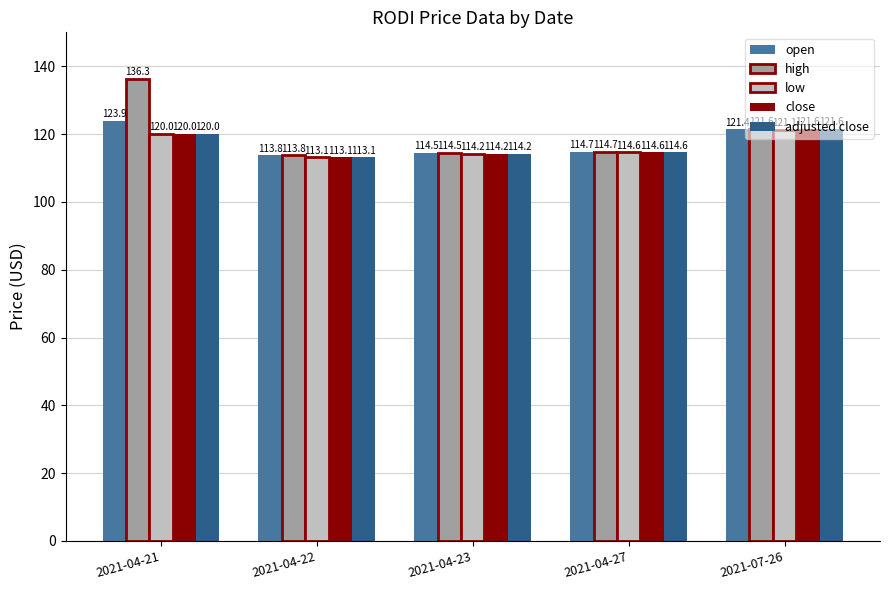

The close series shows 113.1 at 2021-04-22. True or false?

True